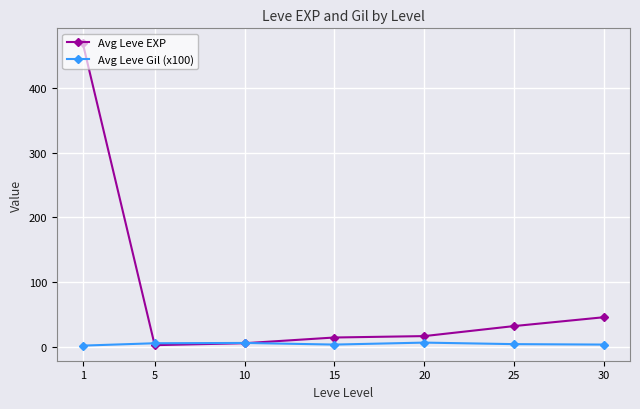

What is the total value across all series at 15?

17.4